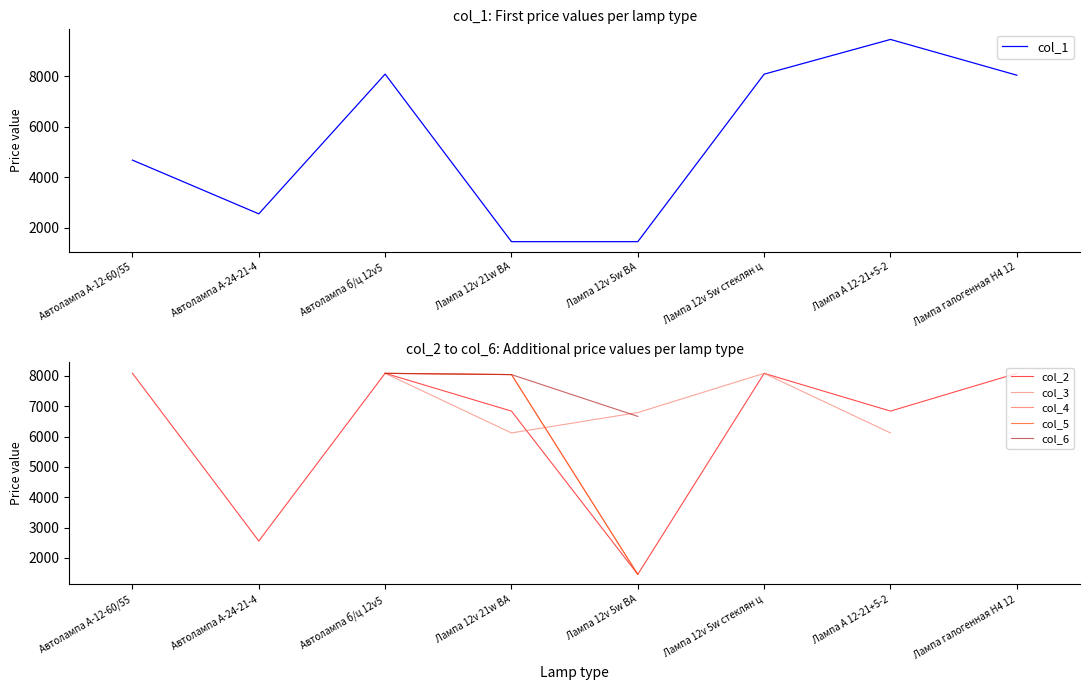

At which category is the sum across all series the highest?

Автолампа б/ц 12v5